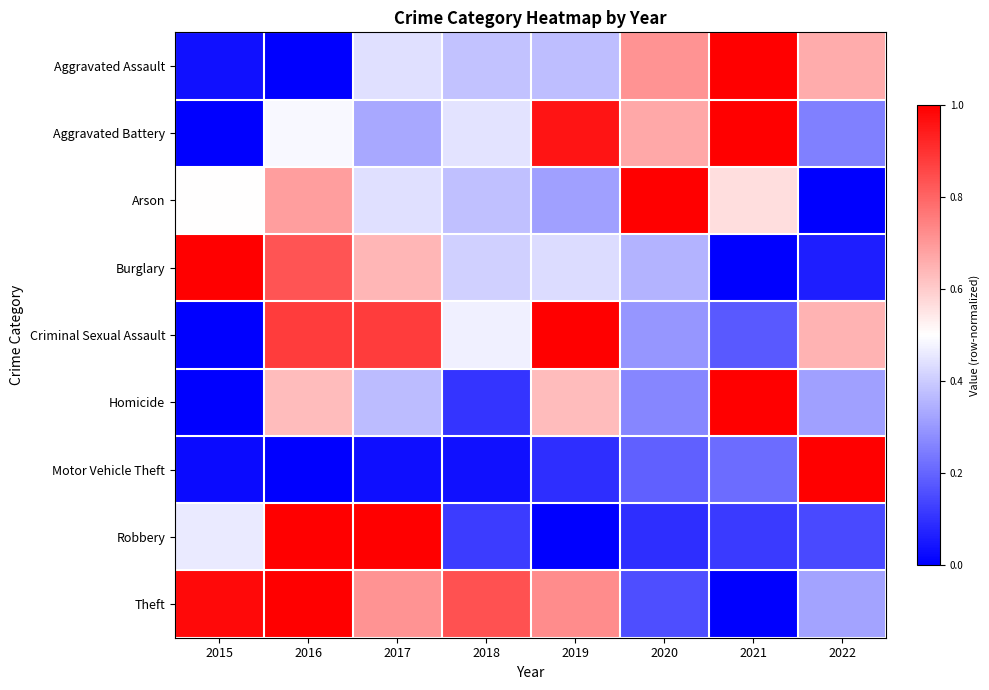

Which has a higher value, 2018 or 2015?

2018